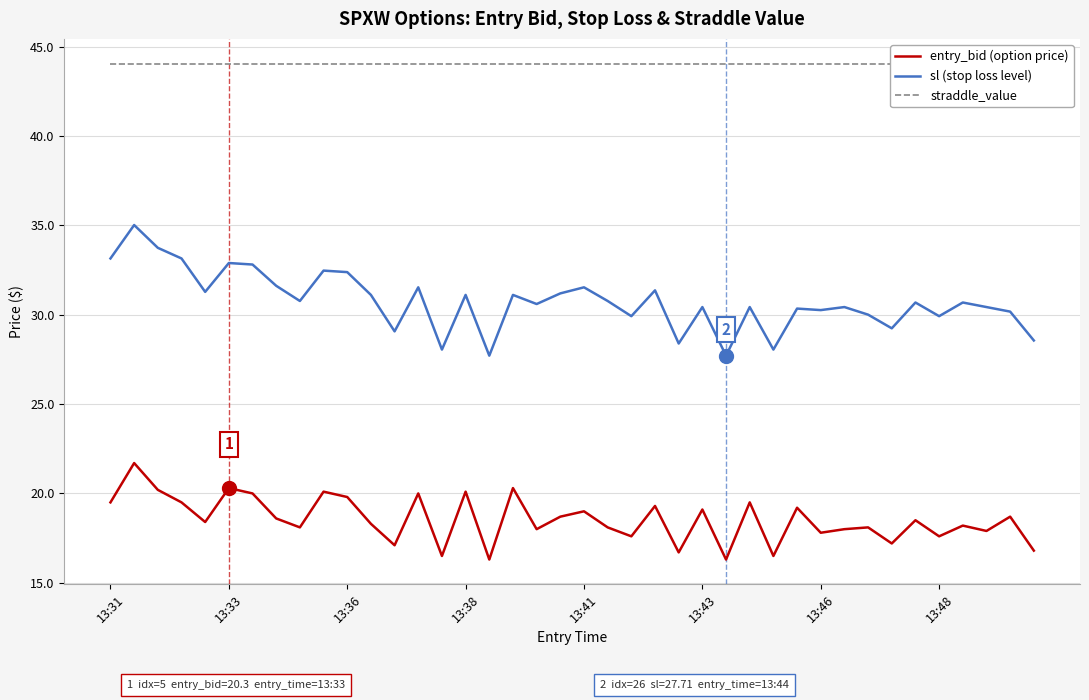

How many data points does each series have?

40